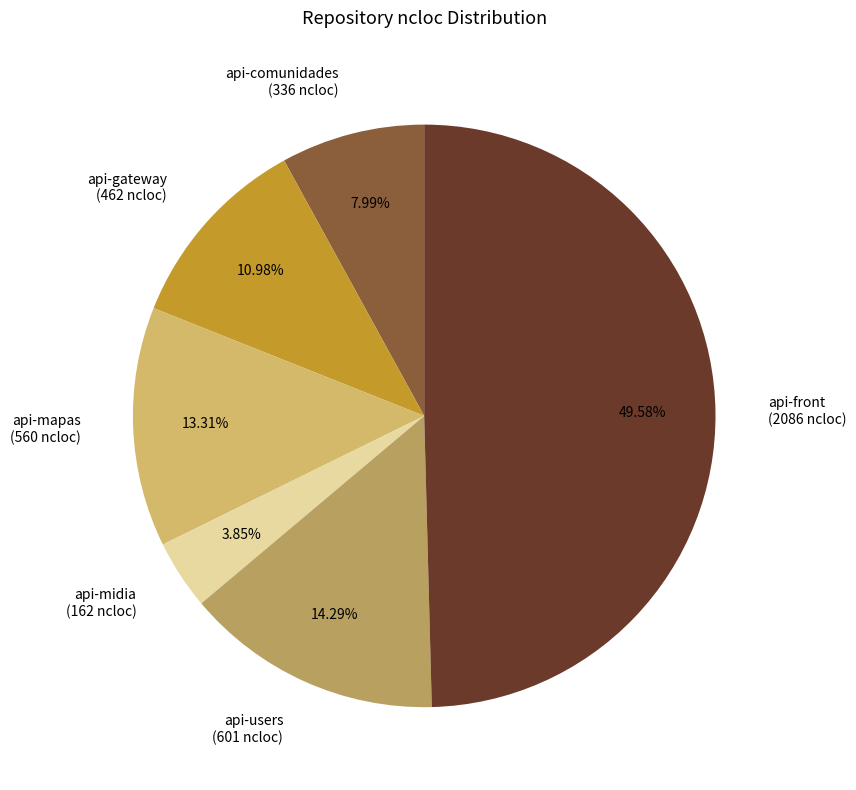

What is the ratio of the value at api-front (2086 ncloc) to the value at api-gateway (462 ncloc)?

4.5